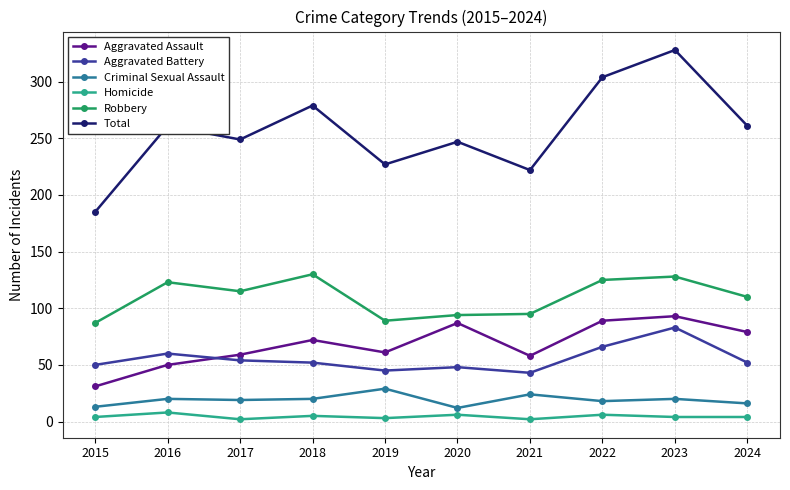

At how many categories does at least one series exceed 136?

10